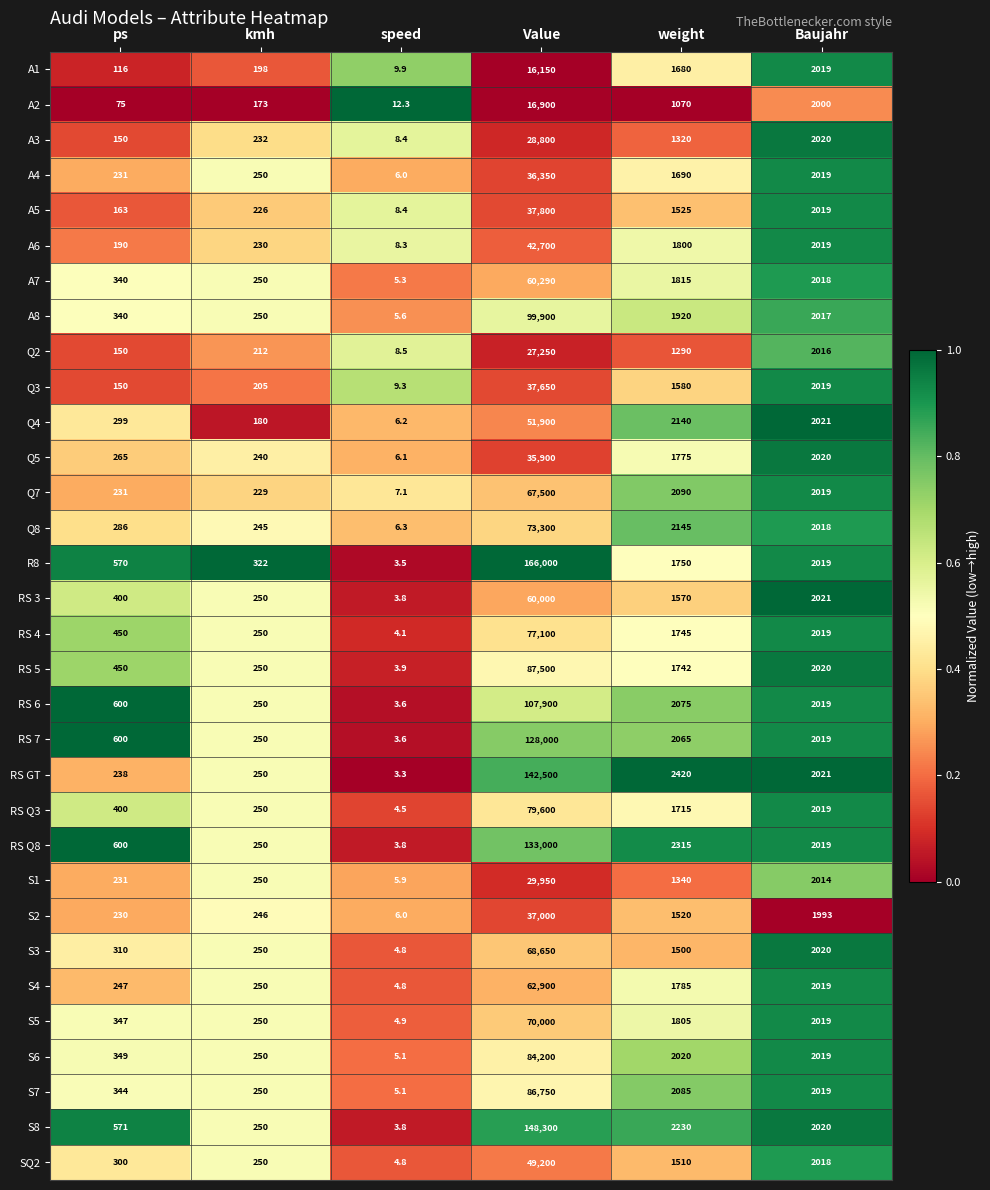

True or false: S7 has a value of 139.3 at kmh.

False